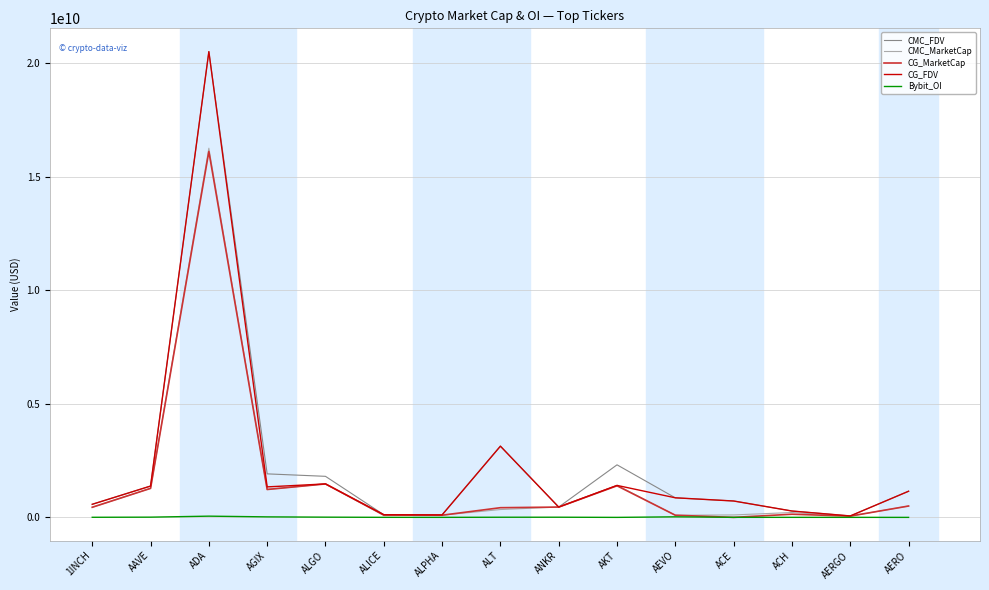

What is the difference between the maximum and minimum values in the Bybit_OI series?

53839638.0